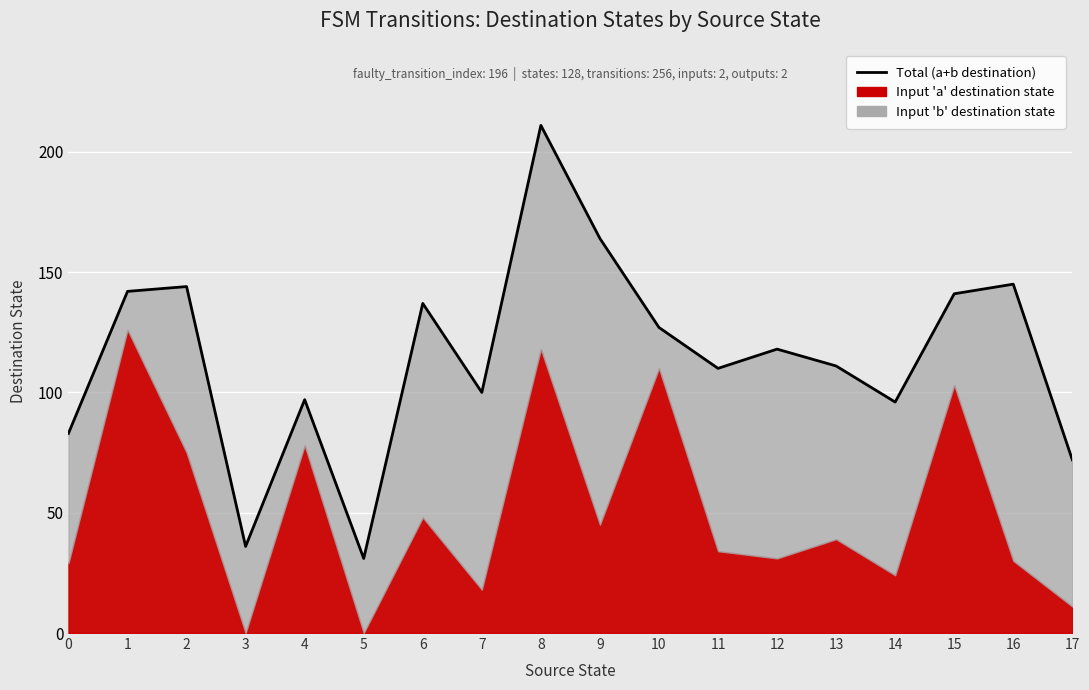

Rank the categories by value from lowest to highest.

5, 3, 17, 0, 14, 4, 7, 11, 13, 12, 10, 6, 15, 1, 2, 16, 9, 8